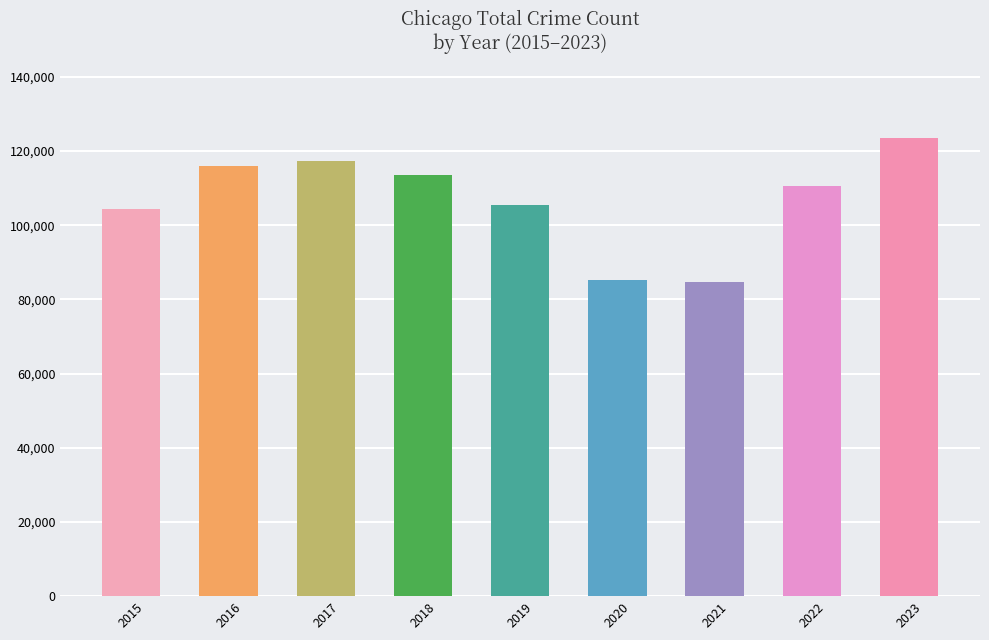

Which has a higher value, 2019 or 2018?

2018